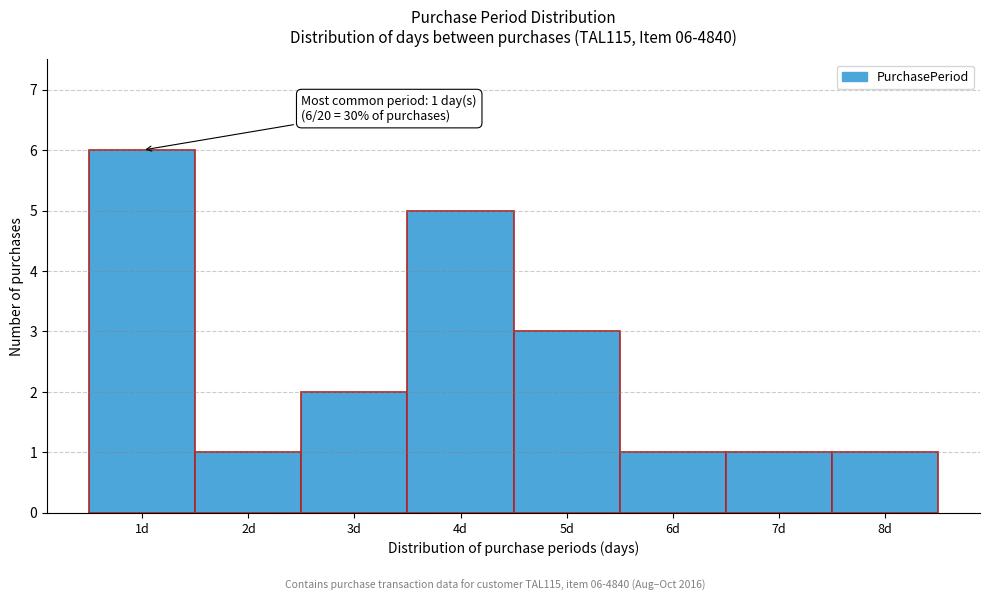

Which range on the x-axis has the tallest bar?

0.5 to 1.5